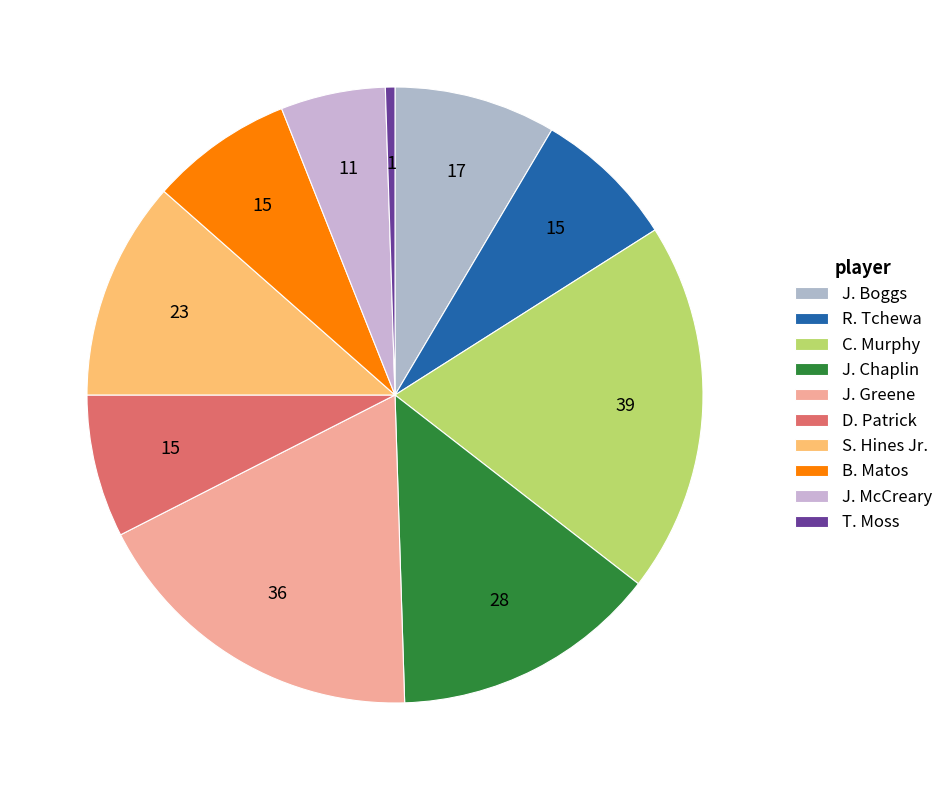

The J. Greene slice represents 31% of the pie. True or false?

False